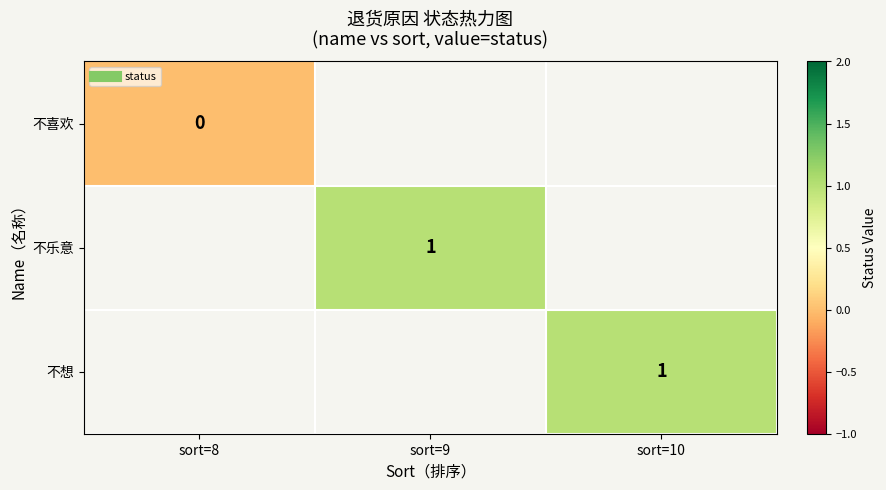

Is it true that 不喜欢 equals 0.0 at sort=8?

True